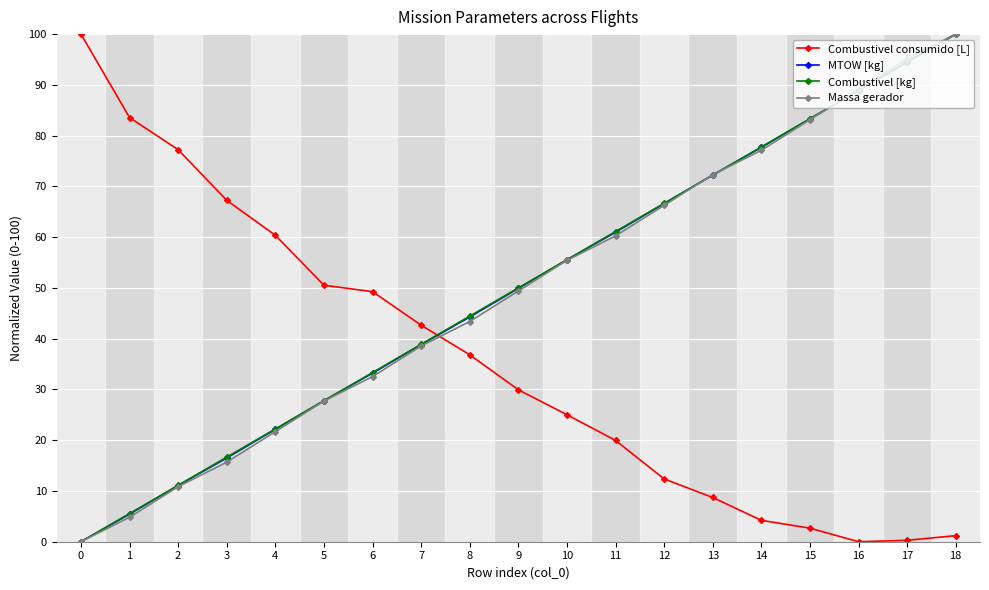

True or false: Combustivel [kg] and Combustivel consumido [L] intersect in this chart.

True